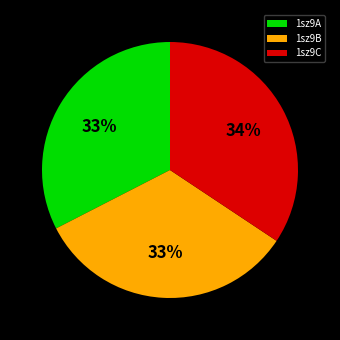

What is the ratio of the value at 1sz9C to the value at 1sz9B?

1.0